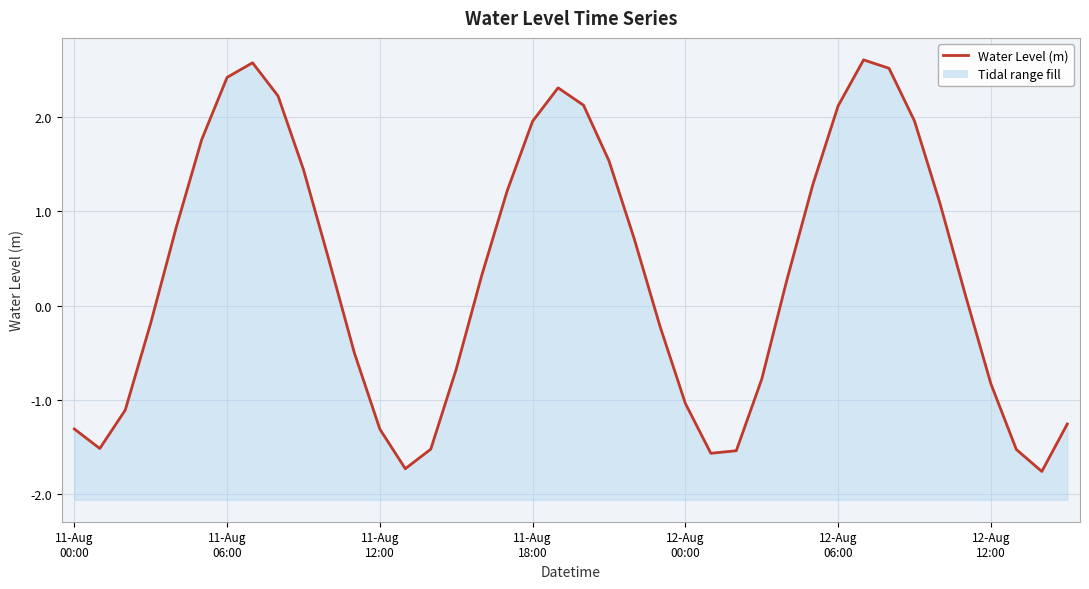

Reading right to left, transcribe all the data shown in this chart.

-1.3	-1.8	-1.5	-0.8	0.1	1.1	2.0	2.5	2.6	2.1	1.3	0.3	-0.8	-1.5	-1.6	-1.0	-0.2	0.7	1.5	2.1	2.3	2.0	1.2	0.3	-0.7	-1.5	-1.7	-1.3	-0.5	0.5	1.4	2.2	2.6	2.4	1.8	0.8	-0.2	-1.1	-1.5	-1.3